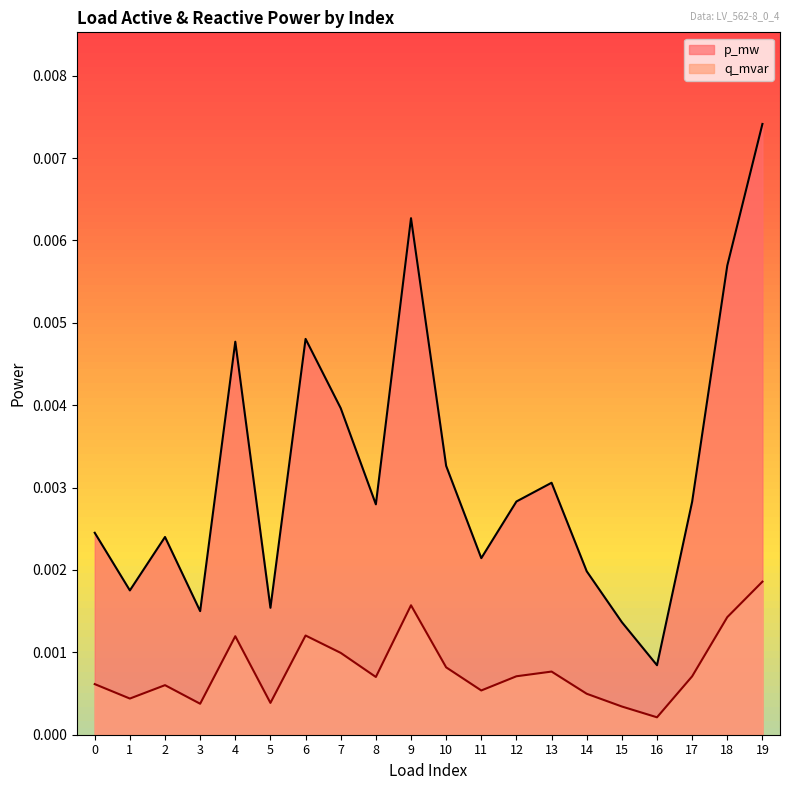

At which category is the sum across all series the highest?

19